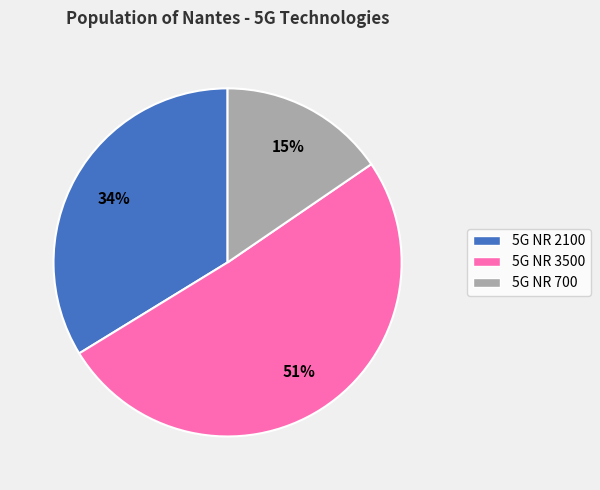

Is 5G NR 3500 the majority of the pie?

Yes